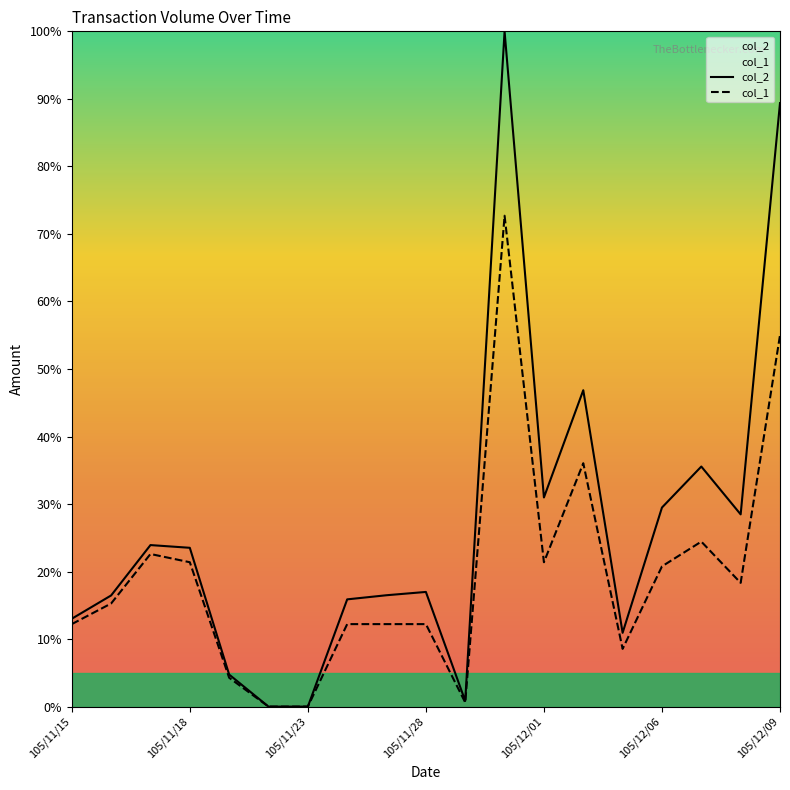

How many data points in col_1 are above 15?

10